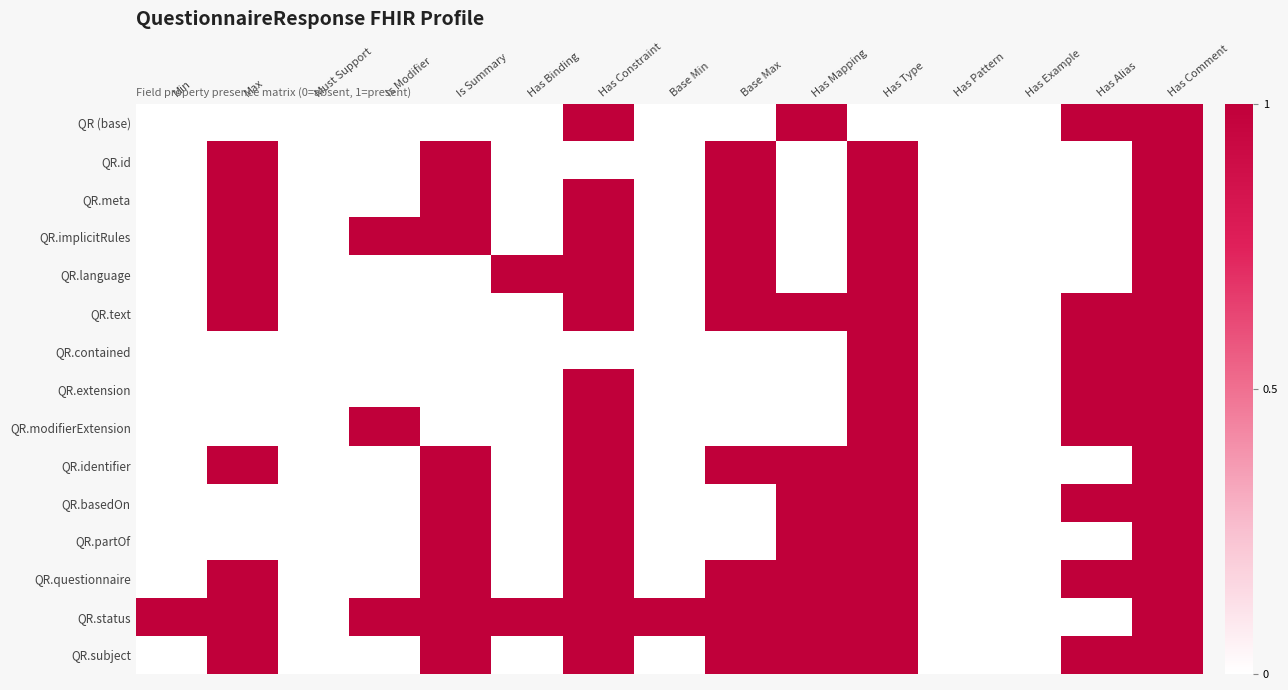

Between Has Example and Base Min, which is larger?

Has Example